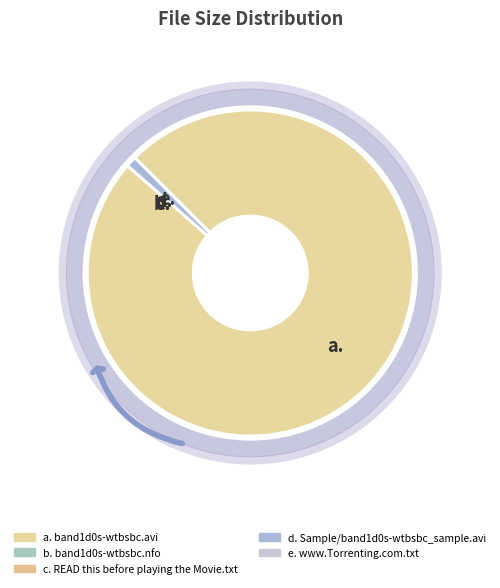

What is the largest slice in the pie chart?

a.